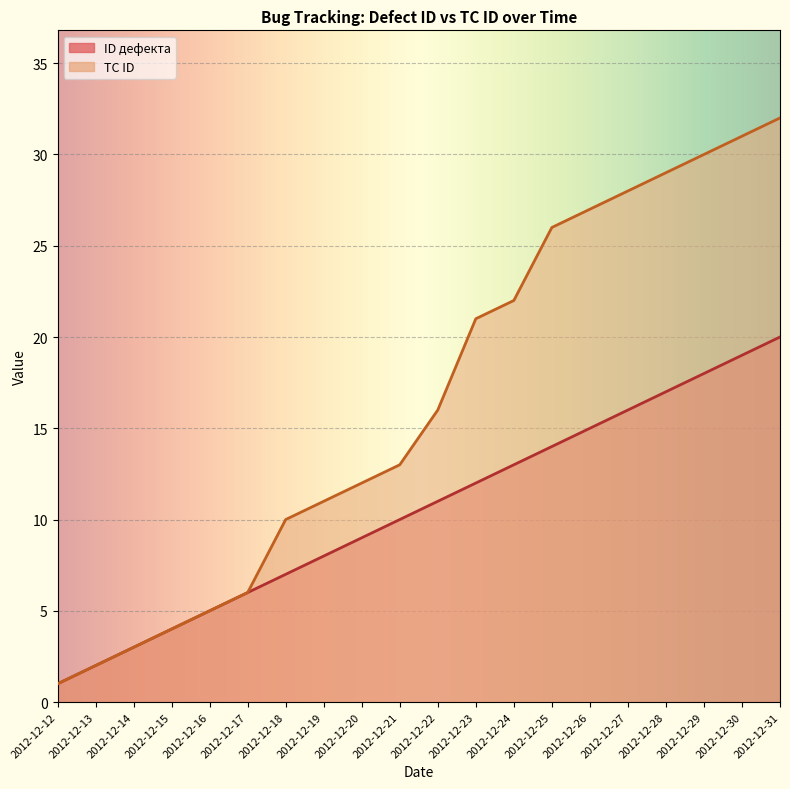

What is the total value across all series at 2012-12-27?

44